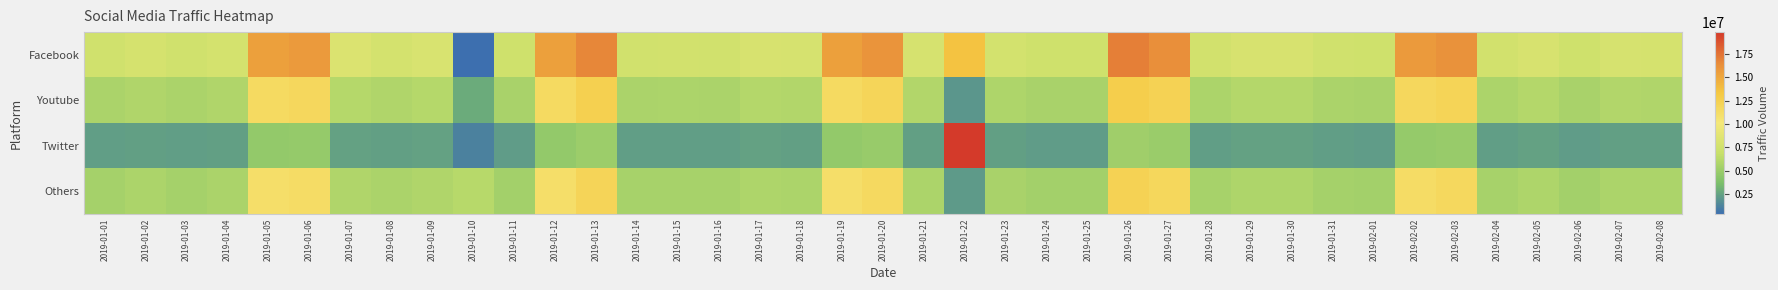

Reading right to left, what are all the values shown in this chart?

Facebook: 2019-02-08=7896424	2019-02-07=7974607	2019-02-06=7427330	2019-02-05=8052789	2019-02-04=7661877	2019-02-03=16160310	2019-02-02=15675500	2019-02-01=7427330	2019-01-31=7505512	2019-01-30=8052789	2019-01-29=8052789	2019-01-28=7661877	2019-01-27=16321913	2019-01-26=16968325	2019-01-25=7427330	2019-01-24=7427330	2019-01-23=7740060	2019-01-22=13525559	2019-01-21=7974607	2019-01-20=15998707	2019-01-19=15352294	2019-01-18=7974607	2019-01-17=8052789	2019-01-16=7583695	2019-01-15=7661877	2019-01-14=7583695	2019-01-13=16645119	2019-01-12=15352294	2019-01-11=7427330	2019-01-10=387156	2019-01-09=8130972	2019-01-08=7818242	2019-01-07=8209154	2019-01-06=15675500	2019-01-05=15352294	2019-01-04=7818242	2019-01-03=7505512	2019-01-02=7896424	2019-01-01=7505512
Youtube: 2019-02-08=5922318	2019-02-07=5980955	2019-02-06=5570497	2019-02-05=6039592	2019-02-04=5746408	2019-02-03=12120232	2019-02-02=11756625	2019-02-01=5570497	2019-01-31=5629134	2019-01-30=6039592	2019-01-29=6039592	2019-01-28=5746408	2019-01-27=12241435	2019-01-26=12726244	2019-01-25=5570497	2019-01-24=5570497	2019-01-23=5805045	2019-01-22=2028833	2019-01-21=5980955	2019-01-20=11999030	2019-01-19=11514221	2019-01-18=5980955	2019-01-17=6039592	2019-01-16=5687771	2019-01-15=5746408	2019-01-14=5687771	2019-01-13=12483839	2019-01-12=11514221	2019-01-11=5570497	2019-01-10=2873204	2019-01-09=6098229	2019-01-08=5863681	2019-01-07=6156866	2019-01-06=11756625	2019-01-05=11514221	2019-01-04=5863681	2019-01-03=5629134	2019-01-02=5922318	2019-01-01=5629134
Twitter: 2019-02-08=2412796	2019-02-07=2436685	2019-02-06=2269462	2019-02-05=2460574	2019-02-04=2341129	2019-02-03=4937872	2019-02-02=4789736	2019-02-01=2269462	2019-01-31=2293351	2019-01-30=2460574	2019-01-29=2460574	2019-01-28=2341129	2019-01-27=4987251	2019-01-26=5184766	2019-01-25=2269462	2019-01-24=2269462	2019-01-23=2365018	2019-01-22=19827367	2019-01-21=2436685	2019-01-20=4888493	2019-01-19=4690978	2019-01-18=2436685	2019-01-17=2460574	2019-01-16=2317240	2019-01-15=2341129	2019-01-14=2317240	2019-01-13=5086008	2019-01-12=4690978	2019-01-11=2269462	2019-01-10=1170564	2019-01-09=2484463	2019-01-08=2388907	2019-01-07=2508352	2019-01-06=4789736	2019-01-05=4690978	2019-01-04=2388907	2019-01-03=2293351	2019-01-02=2412796	2019-01-01=2293351
Others: 2019-02-08=5702973	2019-02-07=5759438	2019-02-06=5364183	2019-02-05=5815903	2019-02-04=5533578	2019-02-03=11671335	2019-02-02=11321195	2019-02-01=5364183	2019-01-31=5420648	2019-01-30=5815903	2019-01-29=5815903	2019-01-28=5533578	2019-01-27=11788048	2019-01-26=12254901	2019-01-25=5364183	2019-01-24=5364183	2019-01-23=5590043	2019-01-22=2189238	2019-01-21=5759438	2019-01-20=11554621	2019-01-19=11087768	2019-01-18=5759438	2019-01-17=5815903	2019-01-16=5477113	2019-01-15=5533578	2019-01-14=5477113	2019-01-13=12021475	2019-01-12=11087768	2019-01-11=5364183	2019-01-10=6210572	2019-01-09=5872368	2019-01-08=5646508	2019-01-07=5928833	2019-01-06=11321195	2019-01-05=11087768	2019-01-04=5646508	2019-01-03=5420648	2019-01-02=5702973	2019-01-01=5420648